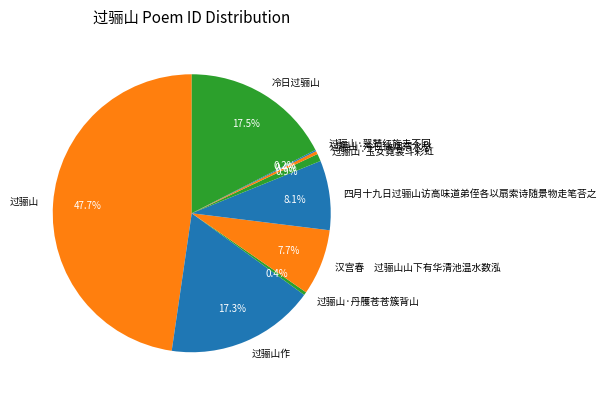

Does 过骊山·玉女霓裳斗彩虹 represent more than half of the total?

No